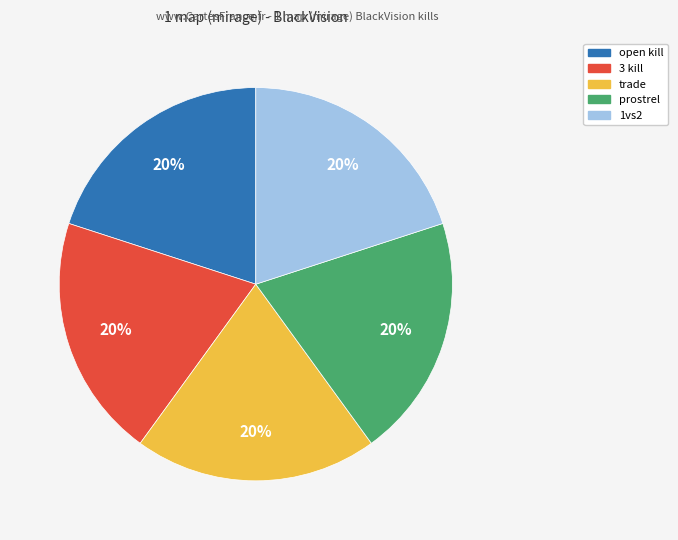

To the nearest percent, what is the difference between the largest and smallest slice percentages?

0%